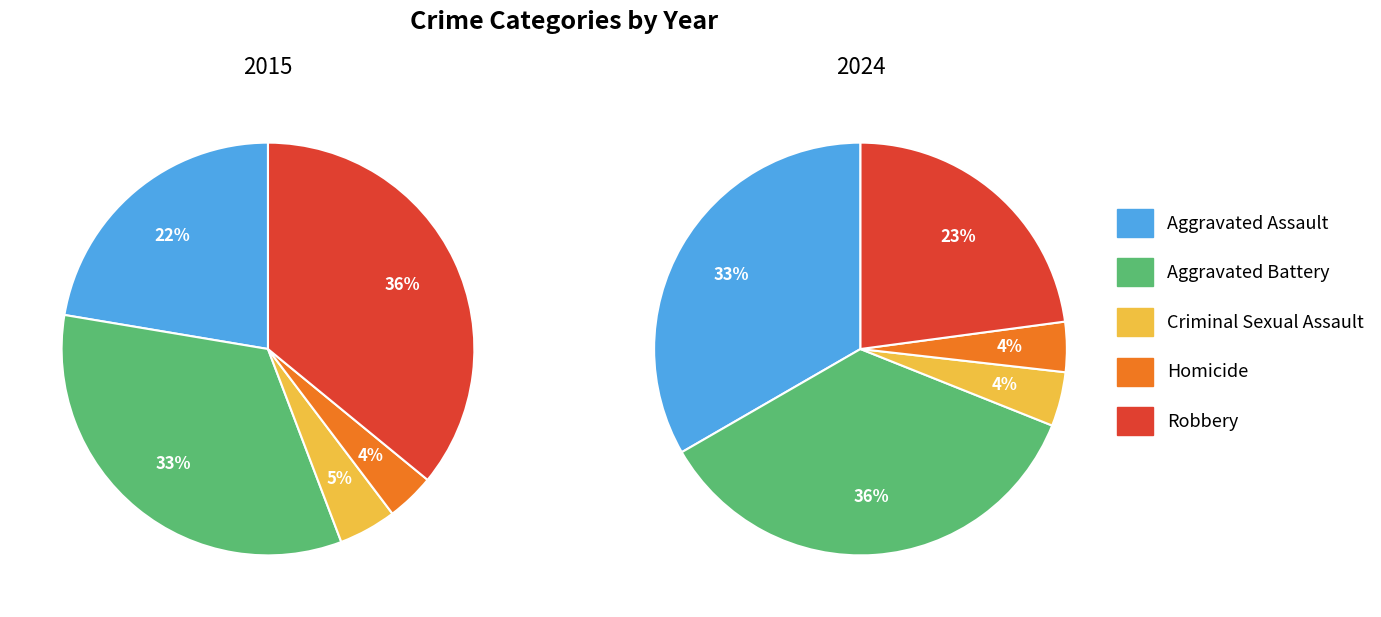

What percentage is NOT represented by 9?

91.9%